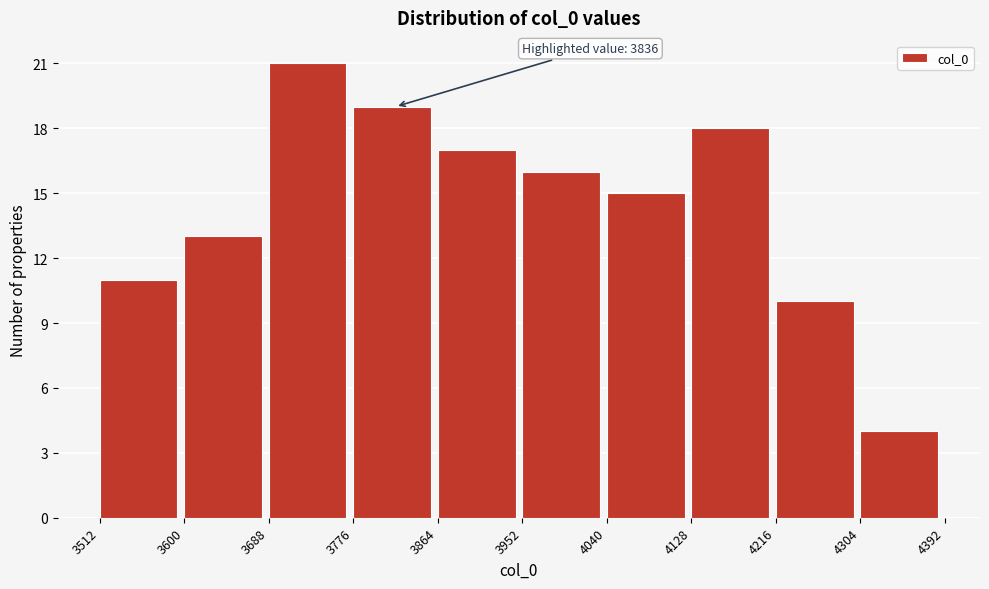

Over which range of the x-axis is the bar tallest?

3688 to 3776